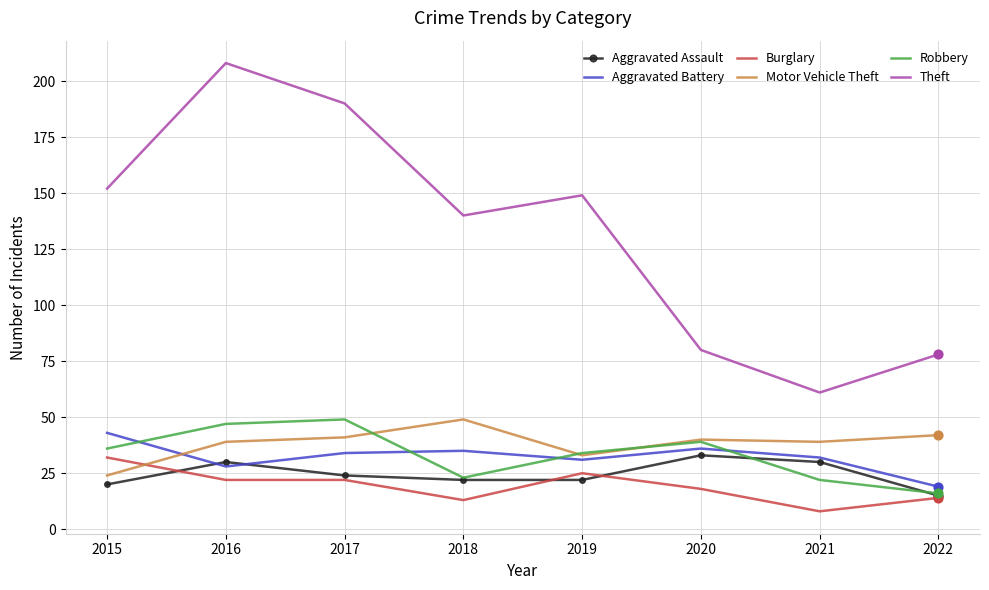

At which category is the sum across all series the highest?

2016